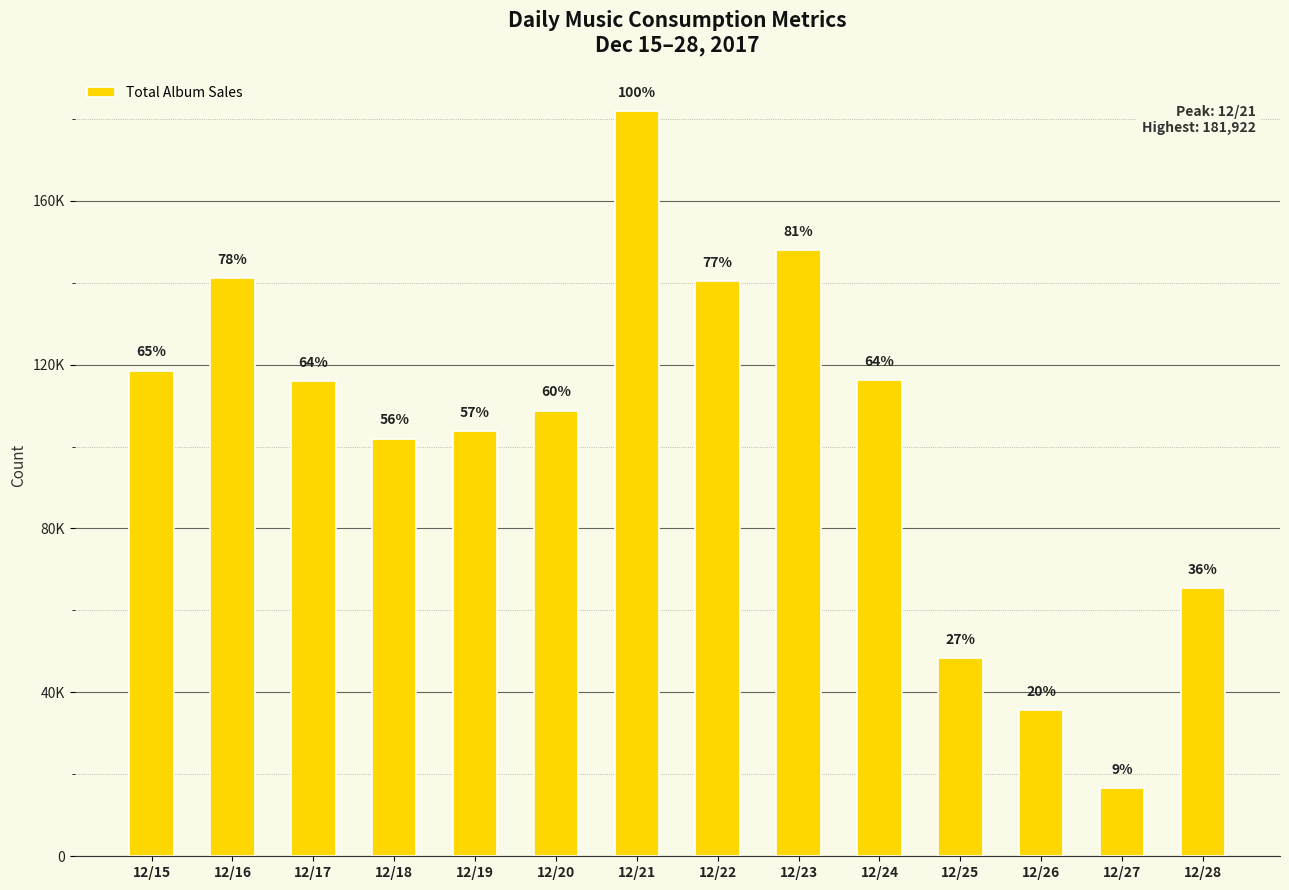

Does the chart contain any negative values?

No